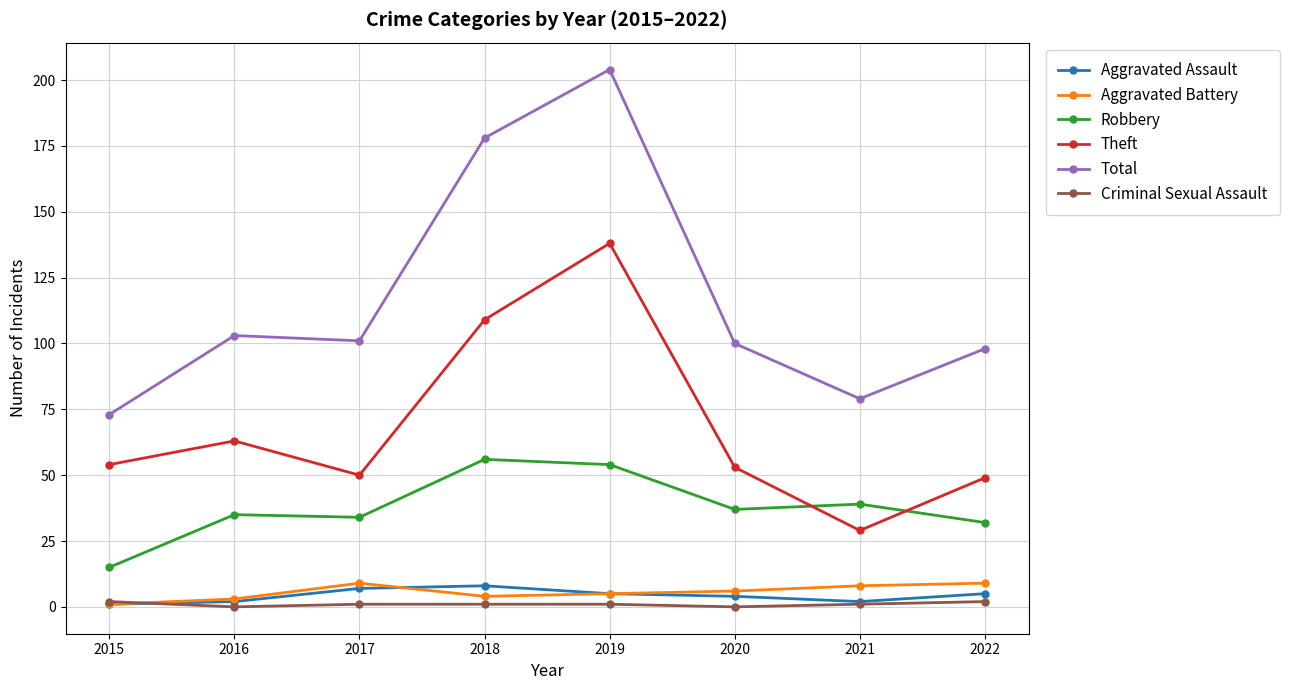

Reading left to right, extract all data points from this chart.

Aggravated Assault: 1	2	7	8	5	4	2	5
Aggravated Battery: 1	3	9	4	5	6	8	9
Robbery: 15	35	34	56	54	37	39	32
Theft: 54	63	50	109	138	53	29	49
Total: 73	103	101	178	204	100	79	98
Criminal Sexual Assault: 2	0	1	1	1	0	1	2